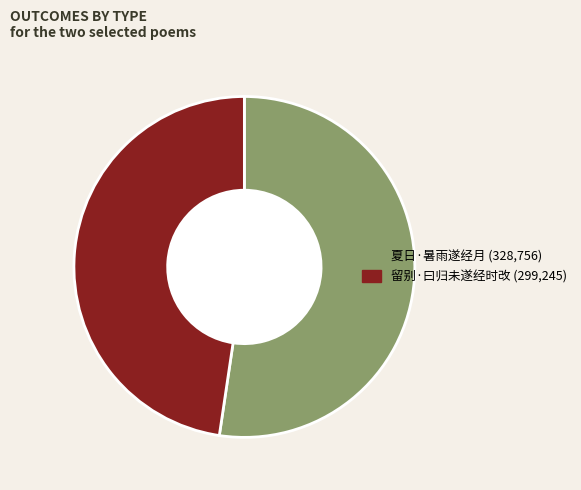

Rank the categories by value from highest to lowest.

夏日·暑雨遂经月, 留别·曰归未遂经时改